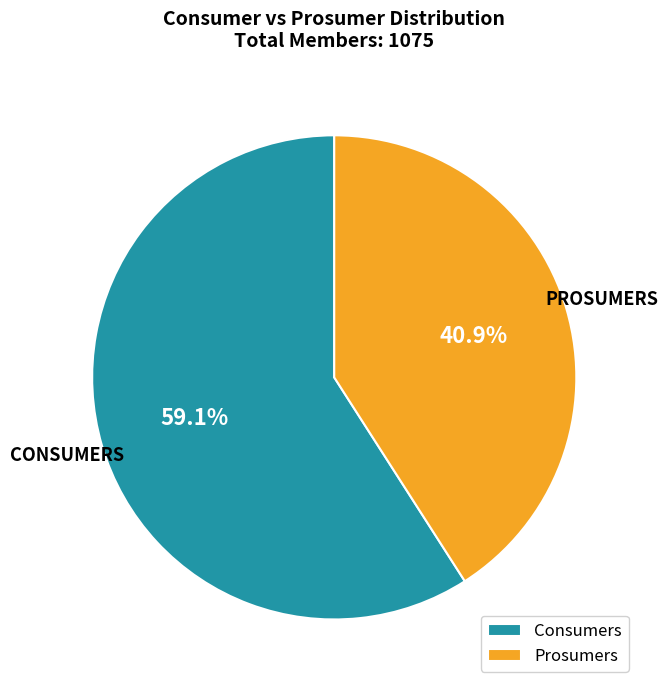

How many segments does this pie chart have?

2